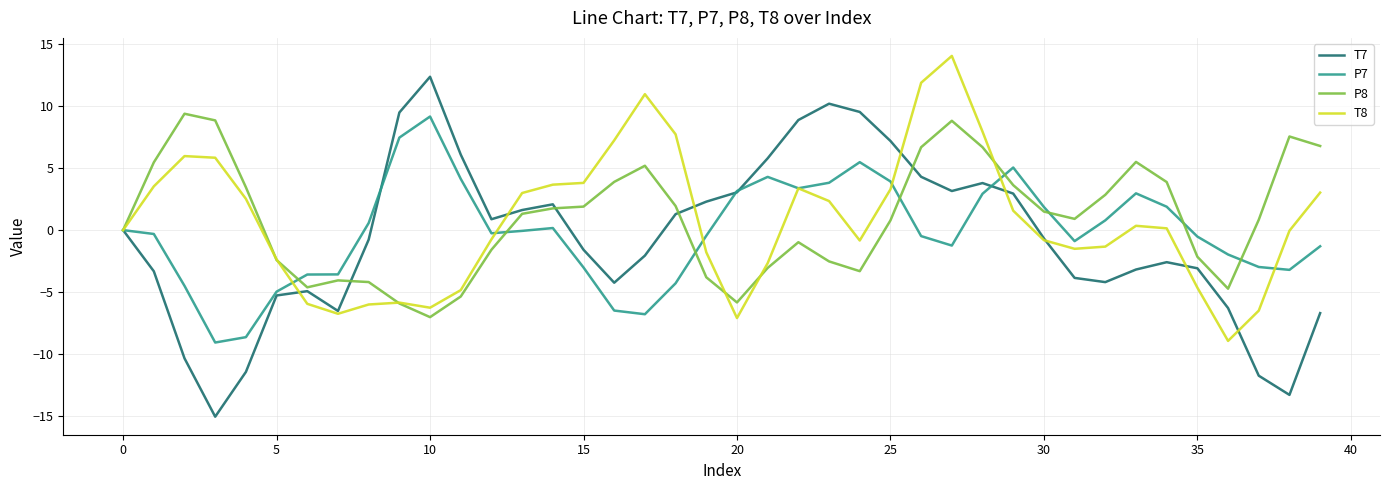

True or false: P7 and T8 intersect in this chart.

True